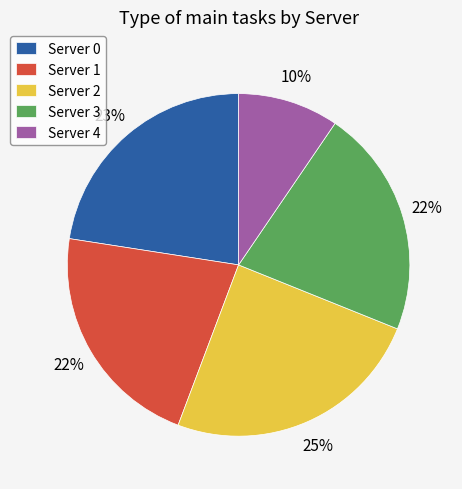

Is the sum of Server 4 and Server 1 greater than half?

No